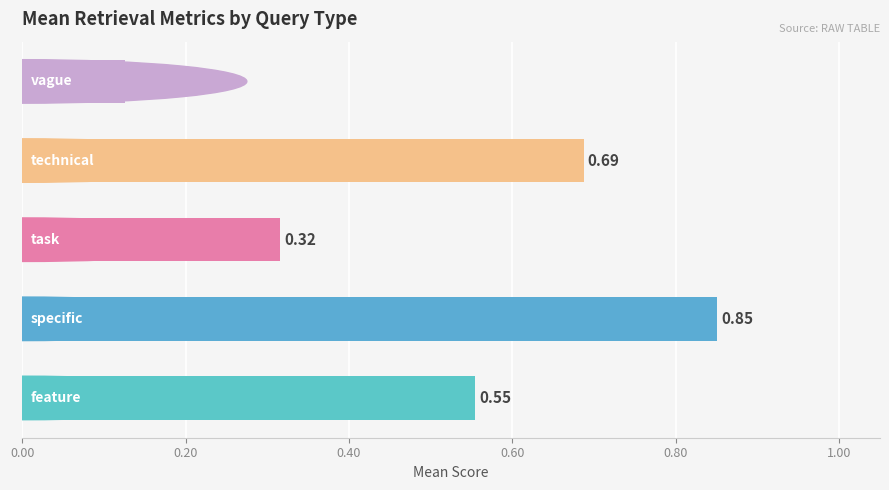

What is the difference between the second highest and second lowest values?

0.4